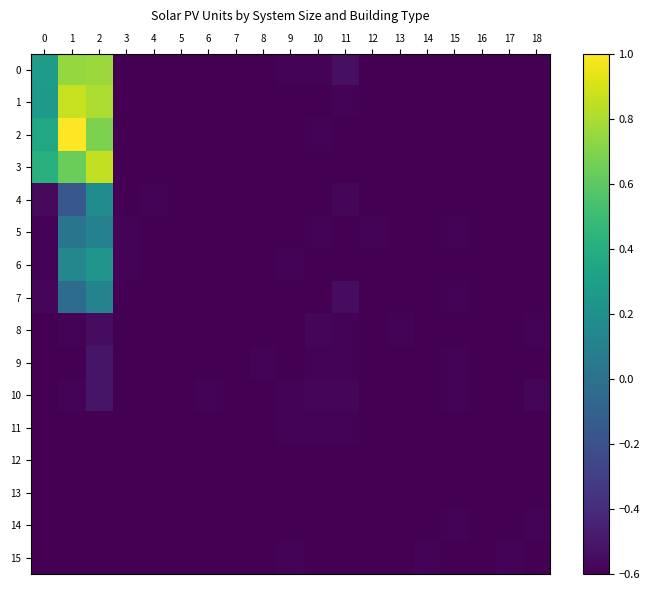

Rank the series at 18 from highest to lowest value.

10, 8, 14, 0, 1, 2, 3, 4, 5, 6, 7, 9, 11, 12, 13, 15